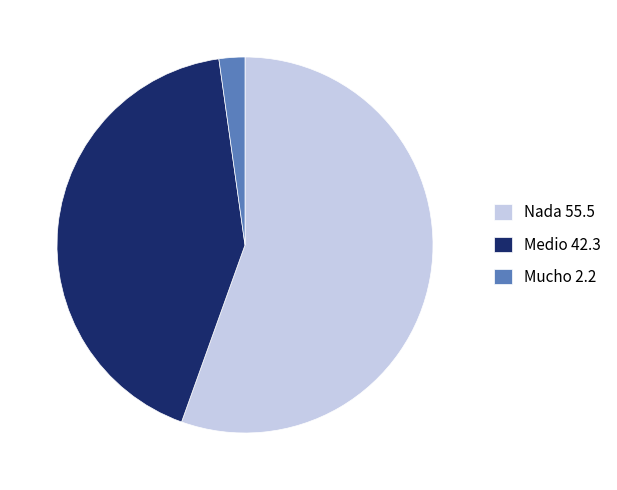

Do Mucho 2.2 and Medio 42.3 together represent more than half of the pie?

No